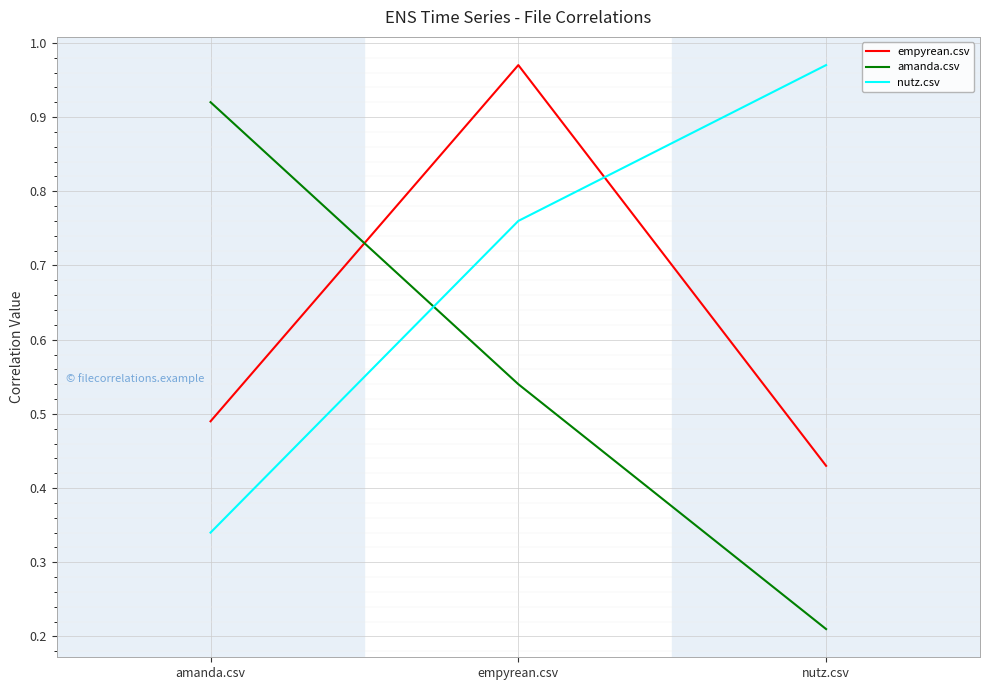

What position from the left is empyrean.csv?

2